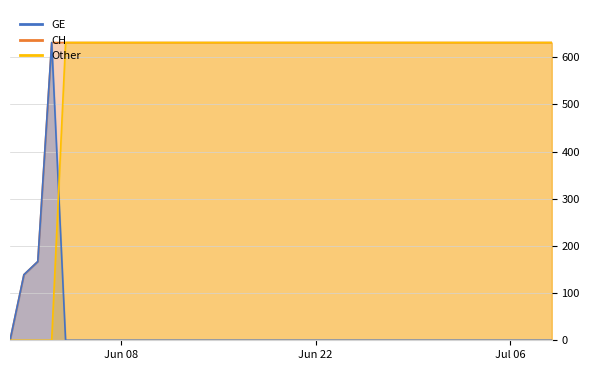

List the labels in order of value, largest first.

2020-06-03, 2020-06-04, 2020-06-05, 2020-06-06, 2020-06-07, 2020-06-08, 2020-06-09, 2020-06-10, 2020-06-11, 2020-06-12, 2020-06-13, 2020-06-14, 2020-06-15, 2020-06-16, 2020-06-17, 2020-06-18, 2020-06-19, 2020-06-20, 2020-06-21, 2020-06-22, 2020-06-23, 2020-06-24, 2020-06-25, 2020-06-26, 2020-06-27, 2020-06-28, 2020-06-29, 2020-06-30, 2020-07-01, 2020-07-02, 2020-07-03, 2020-07-04, 2020-07-05, 2020-07-06, 2020-07-07, 2020-07-08, 2020-07-09, 2020-06-02, 2020-06-01, 2020-05-31